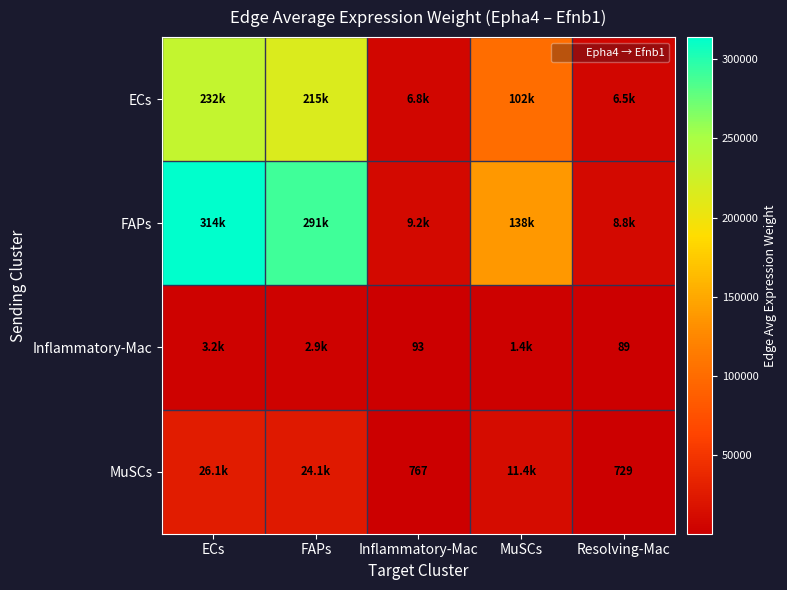

True or false: MuSCs has a value of 5960.1 at ECs.

False